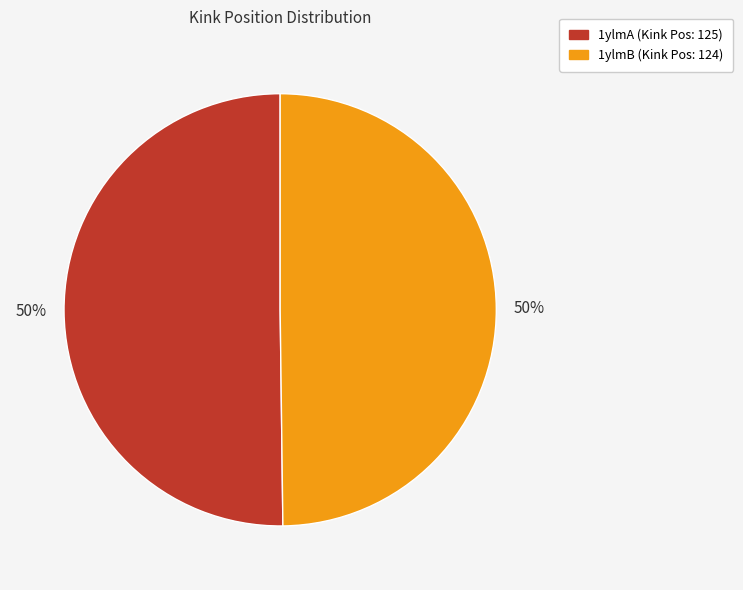

What is the ratio of the value at 1ylmA to the value at 1ylmB?

1.0